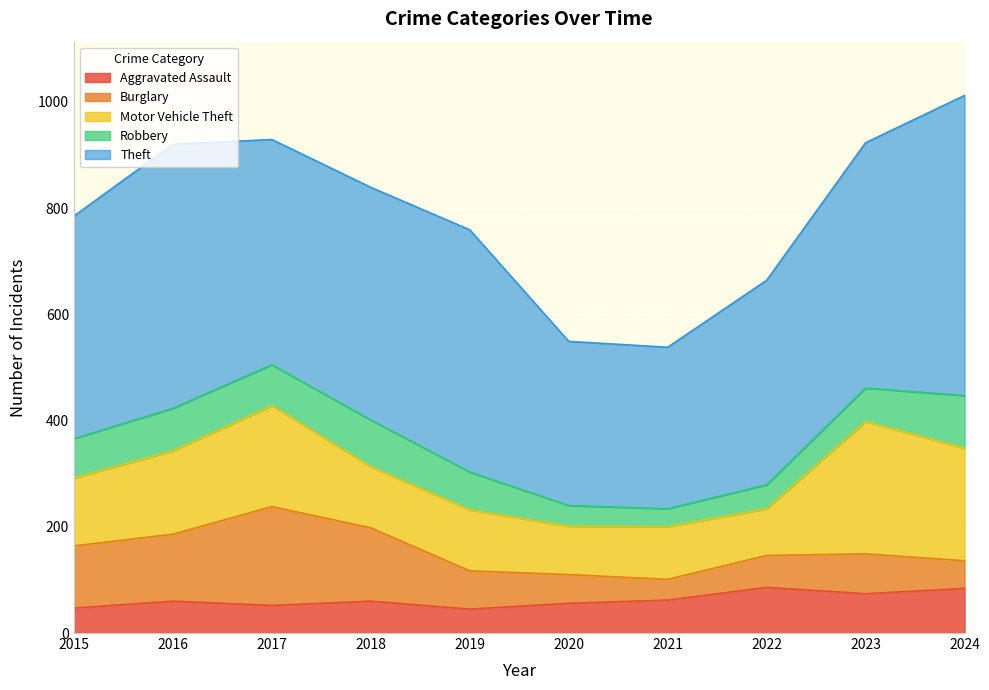

How many interior local valleys does the Aggravated Assault series have?

3